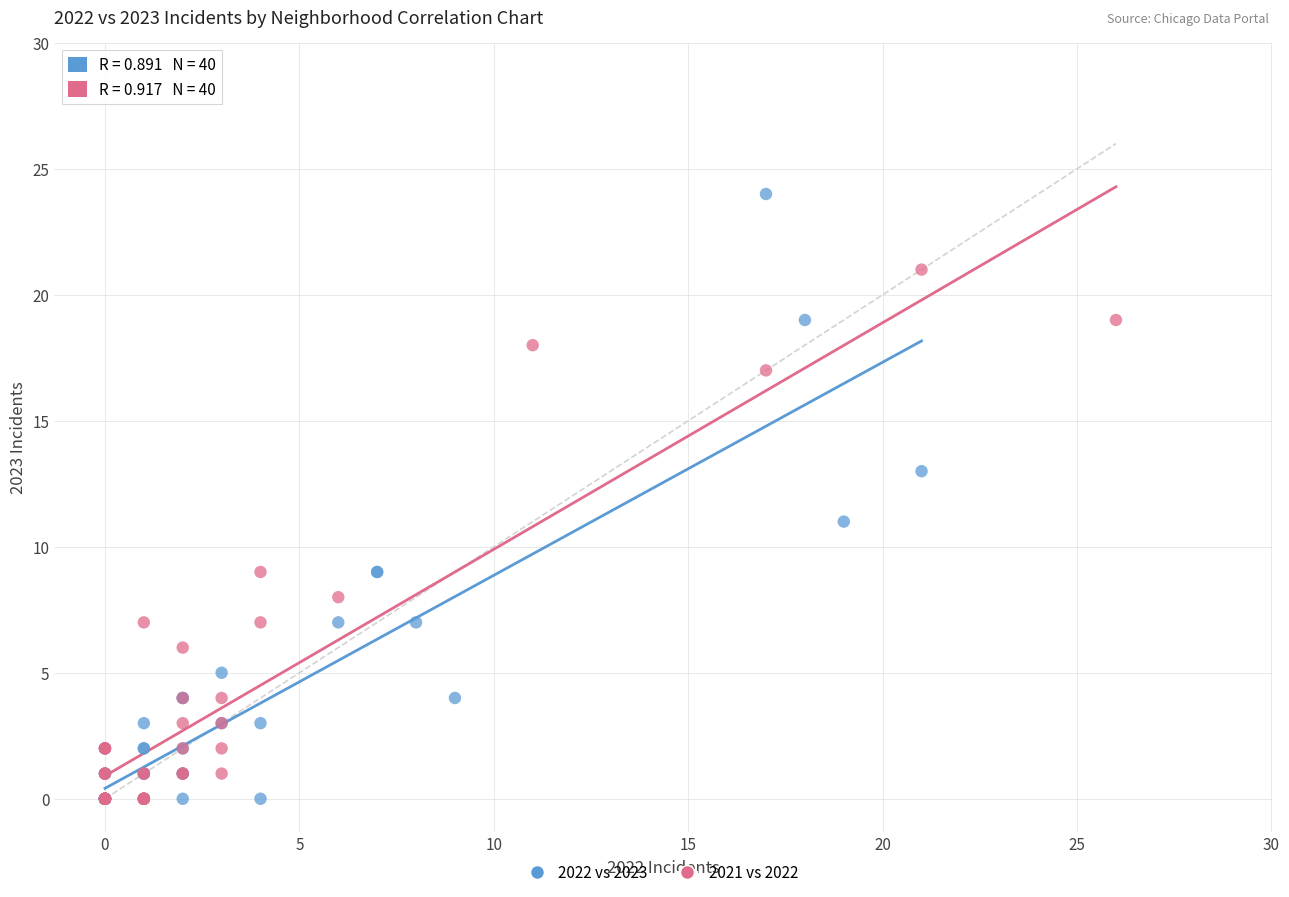

Which series has the widest spread of Y values?

2022 vs 2023